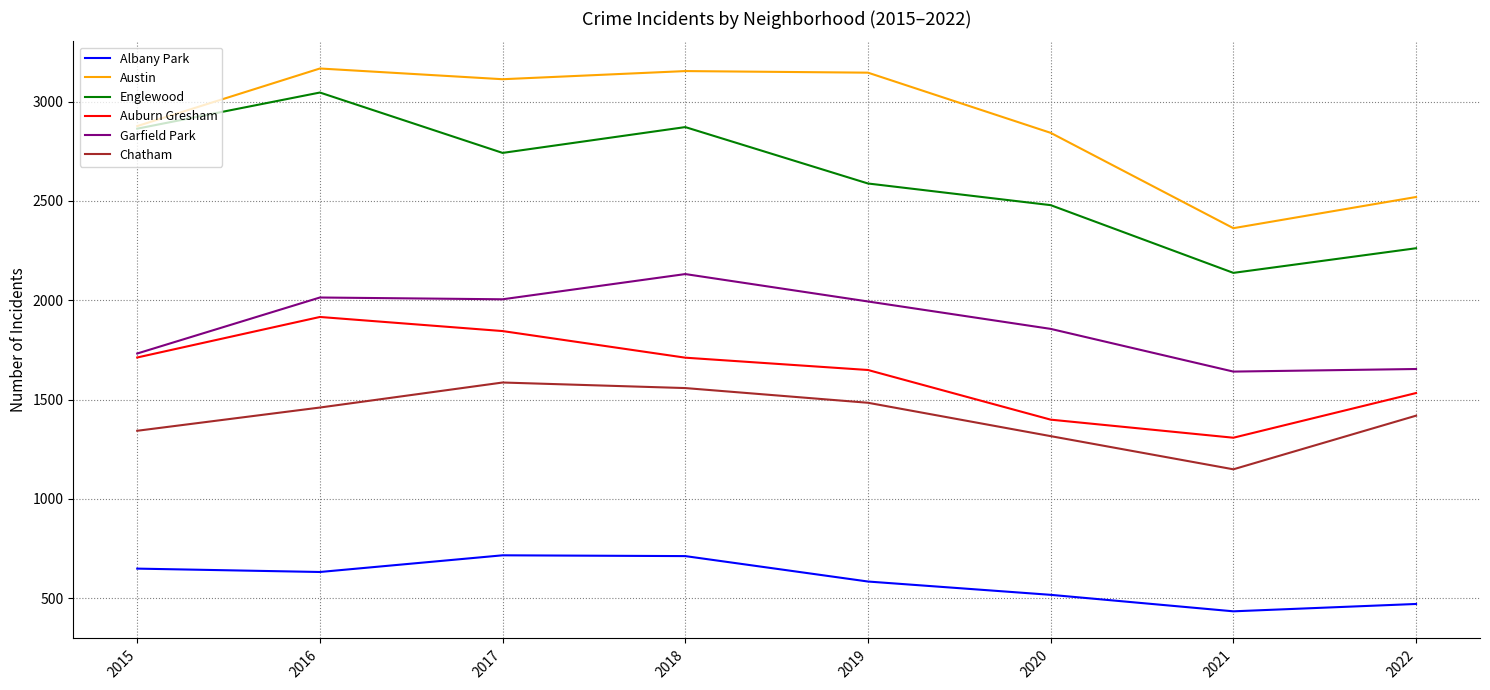

At which label is Chatham closest to 1367?

2015